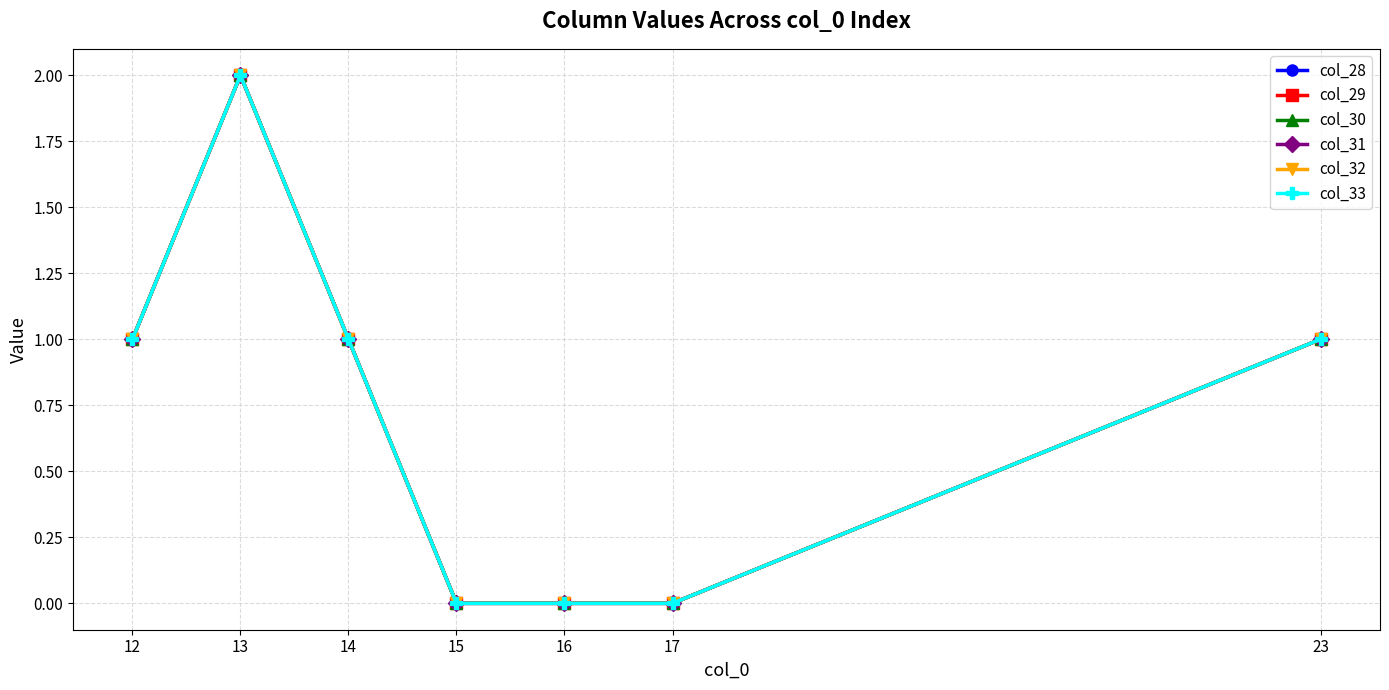

Does the chart have visible grid lines?

Yes